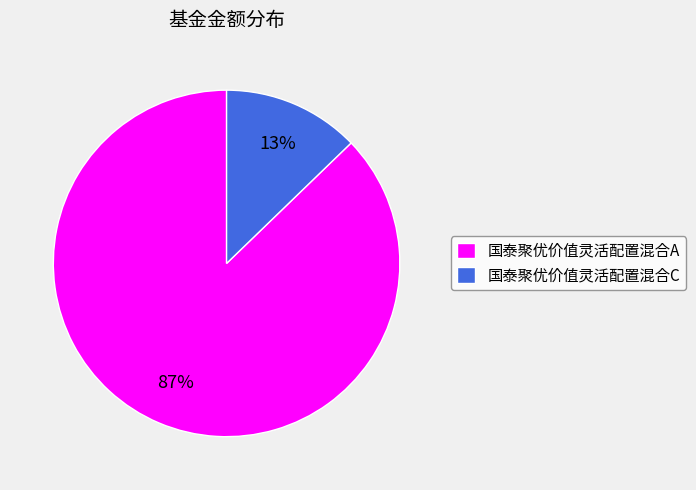

Which category has the biggest portion of the pie?

国泰聚优价值灵活配置混合A